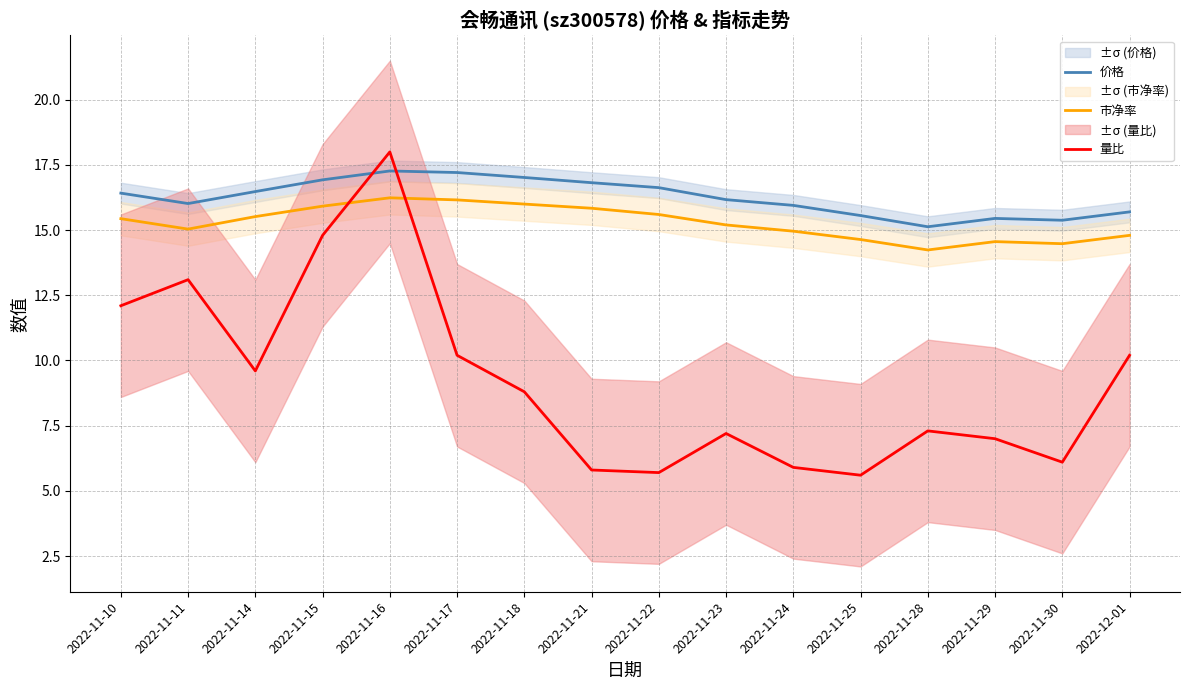

The 市净率 series shows 6.8 at 2022-11-21. True or false?

False